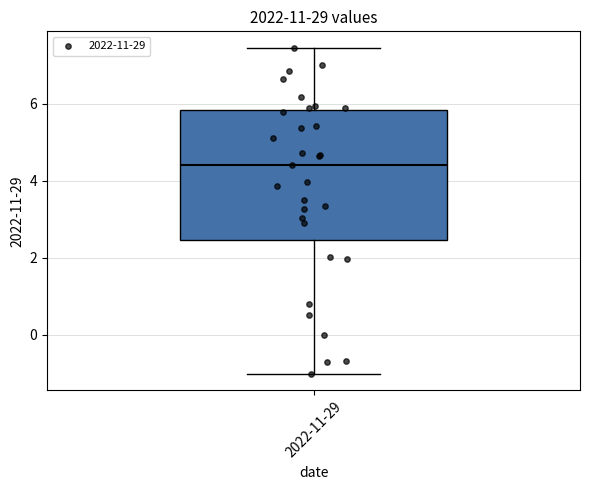

Transcribe this box plot: give where the median line is, the range the box spans, and where the two whiskers end, as read against the y-axis. The values are not printed on the chart, so give them approximately, as read against the axis.

median 4.4, box 2.4 to 5.8, whiskers -1.0 to 7.4